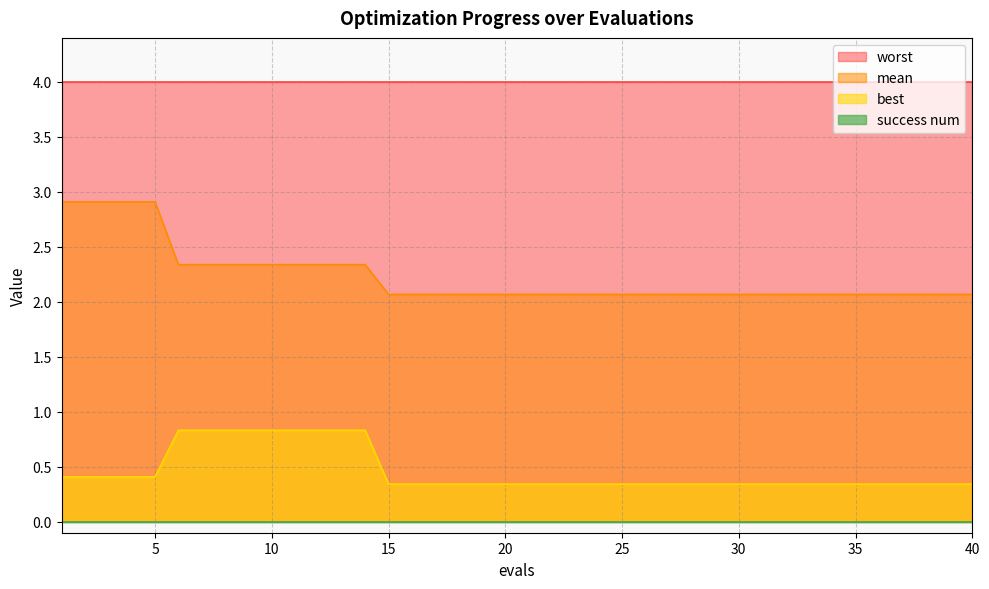

Which category has the lowest value in the best series?

15